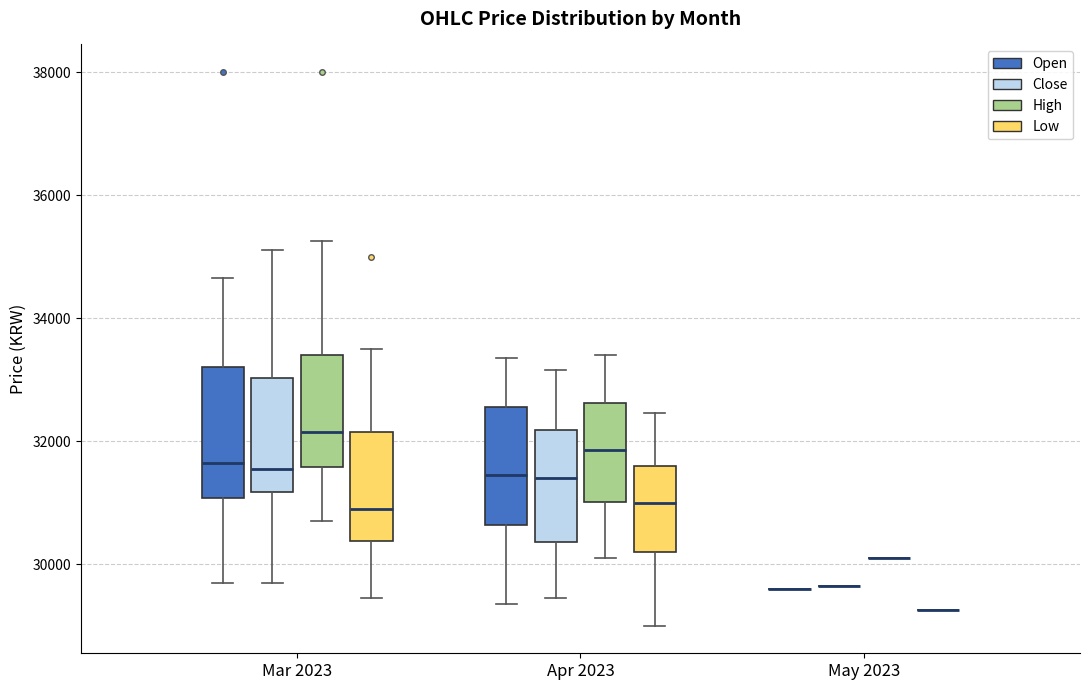

Where does the lower whisker of the box for Apr 2023 (Close) end on the y-axis? The values are not printed on the chart, so give them approximately, as read against the axis.

29400